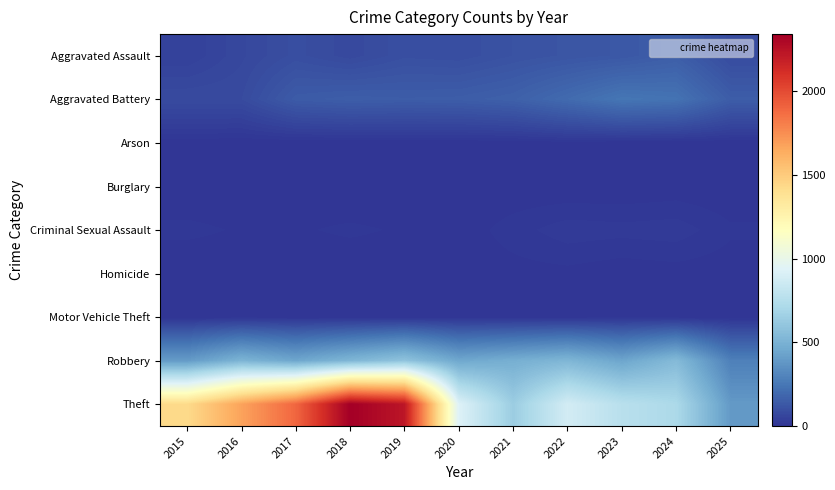

Which label corresponds to the smallest value in the chart?

2016